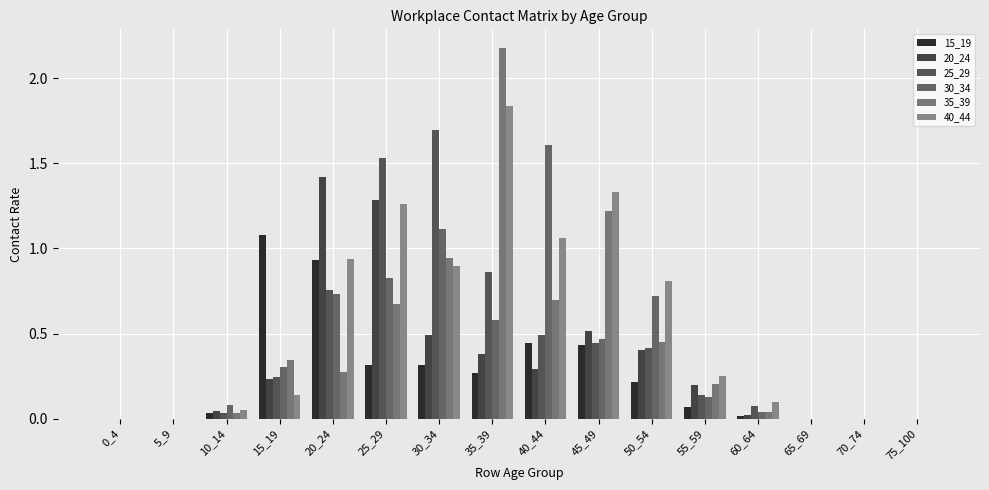

How many distinct data groups are displayed?

6